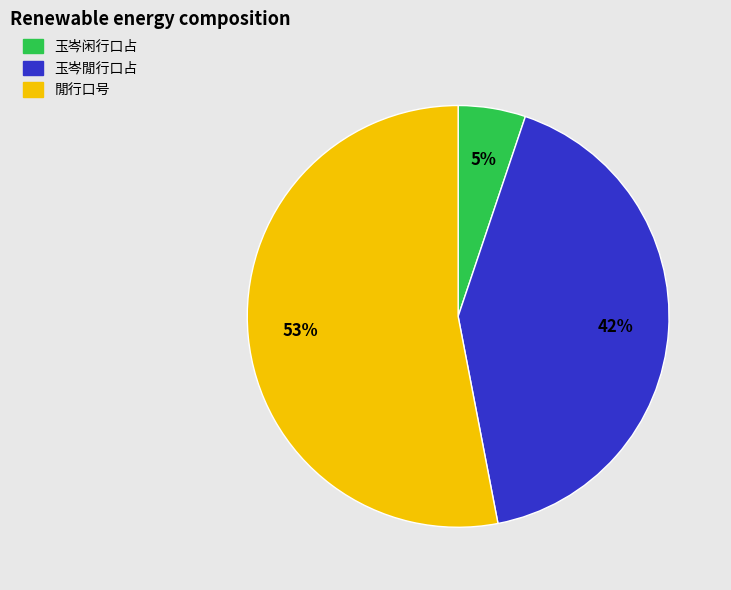

The 玉岑閒行口占 slice represents 48% of the pie. True or false?

False